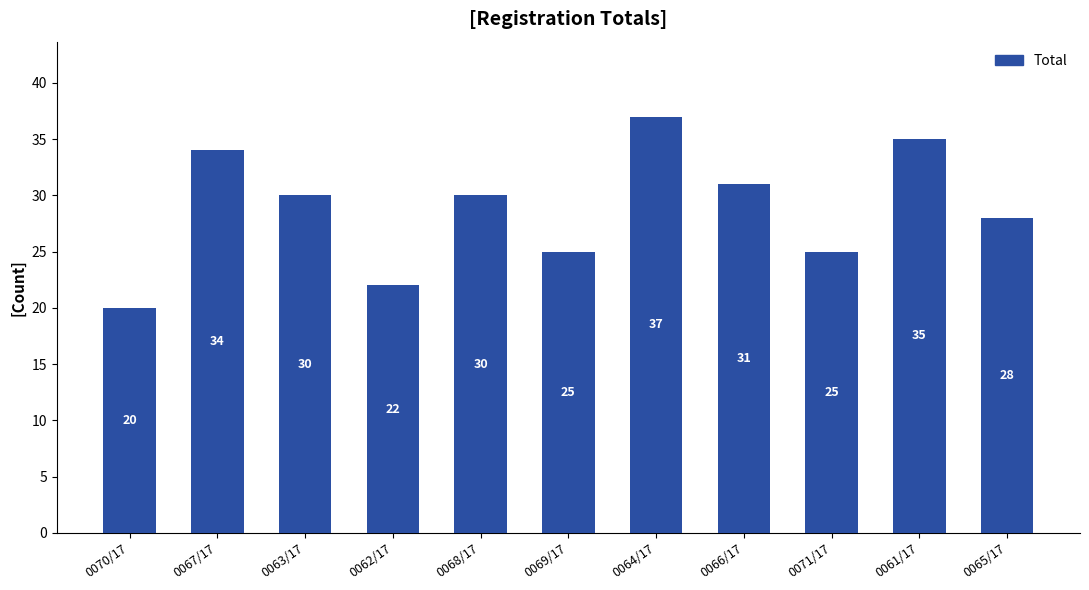

What is the label of the 5th bar from the right?

0064/17